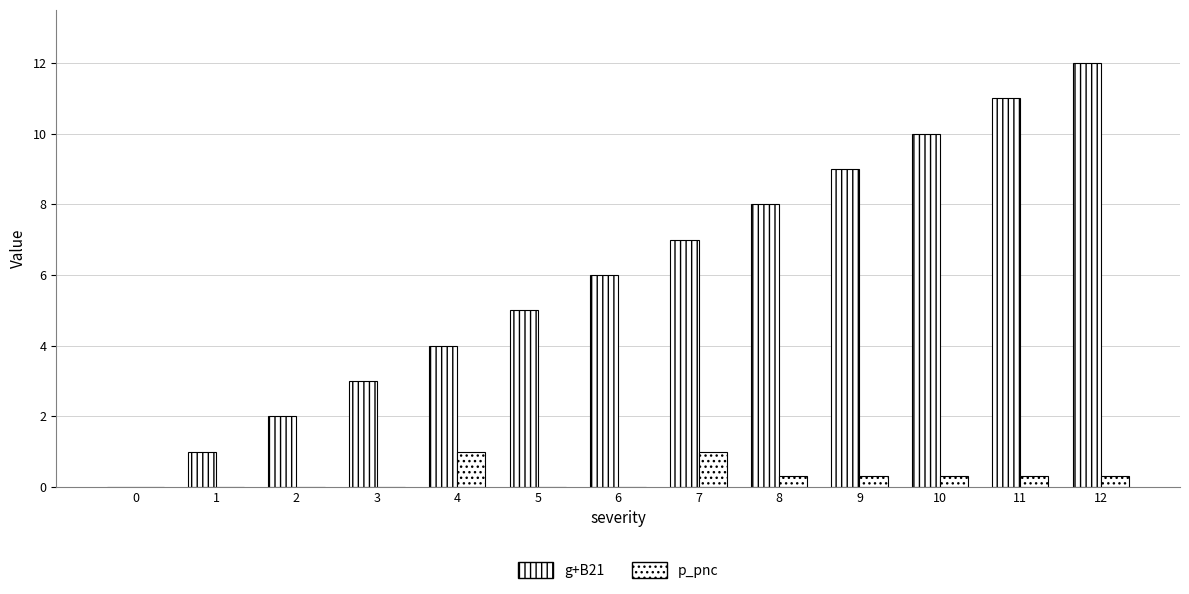

Does the chart contain stacked bars?

No